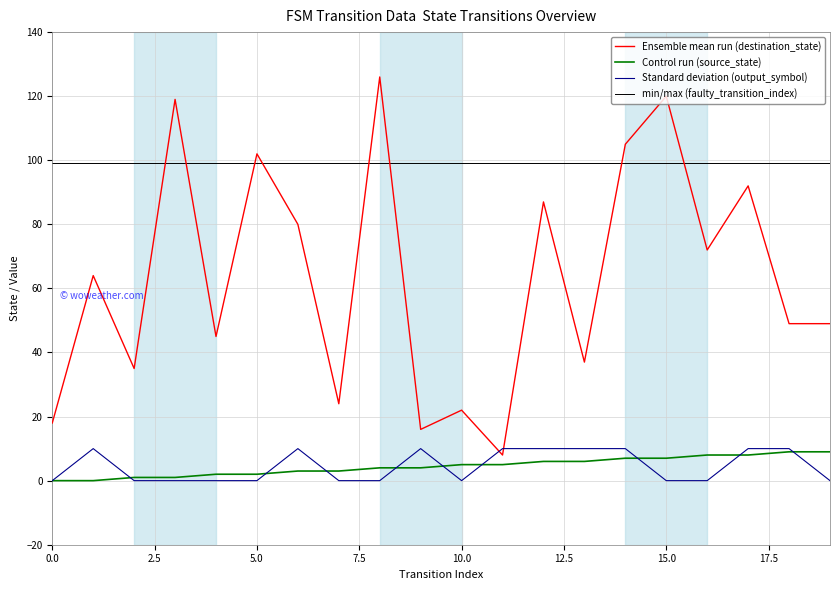

Reading left to right, transcribe all the data shown in this chart.

source_state: 0=0	1=0	2=1	3=1	4=2	5=2	6=3	7=3	8=4	9=4	10=5	11=5	12=6	13=6	14=7	15=7	16=8	17=8	18=9	19=9
destination_state: 0=18	1=64	2=35	3=119	4=45	5=102	6=80	7=24	8=126	9=16	10=22	11=8	12=87	13=37	14=105	15=120	16=72	17=92	18=49	19=49
output_symbol: 0=0	1=10	2=0	3=0	4=0	5=0	6=10	7=0	8=0	9=10	10=0	11=10	12=10	13=10	14=10	15=0	16=0	17=10	18=10	19=0